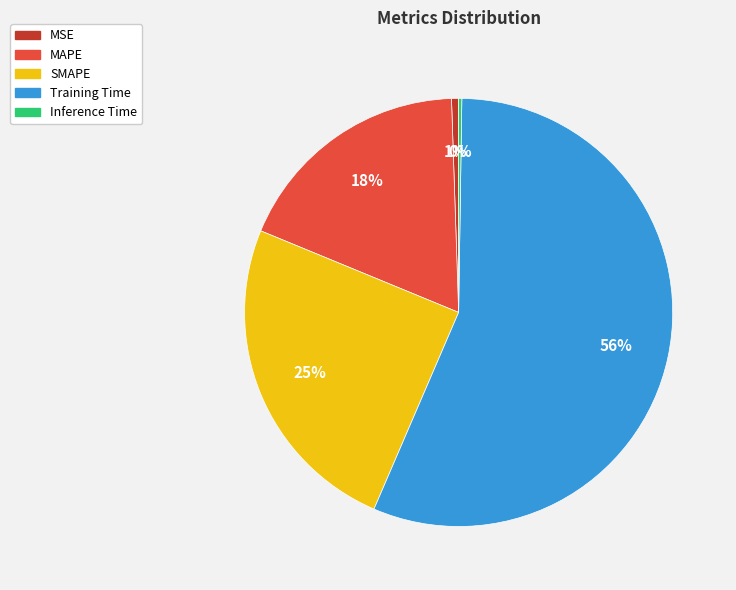

What percentage is the MSE slice, to the nearest percent?

1%